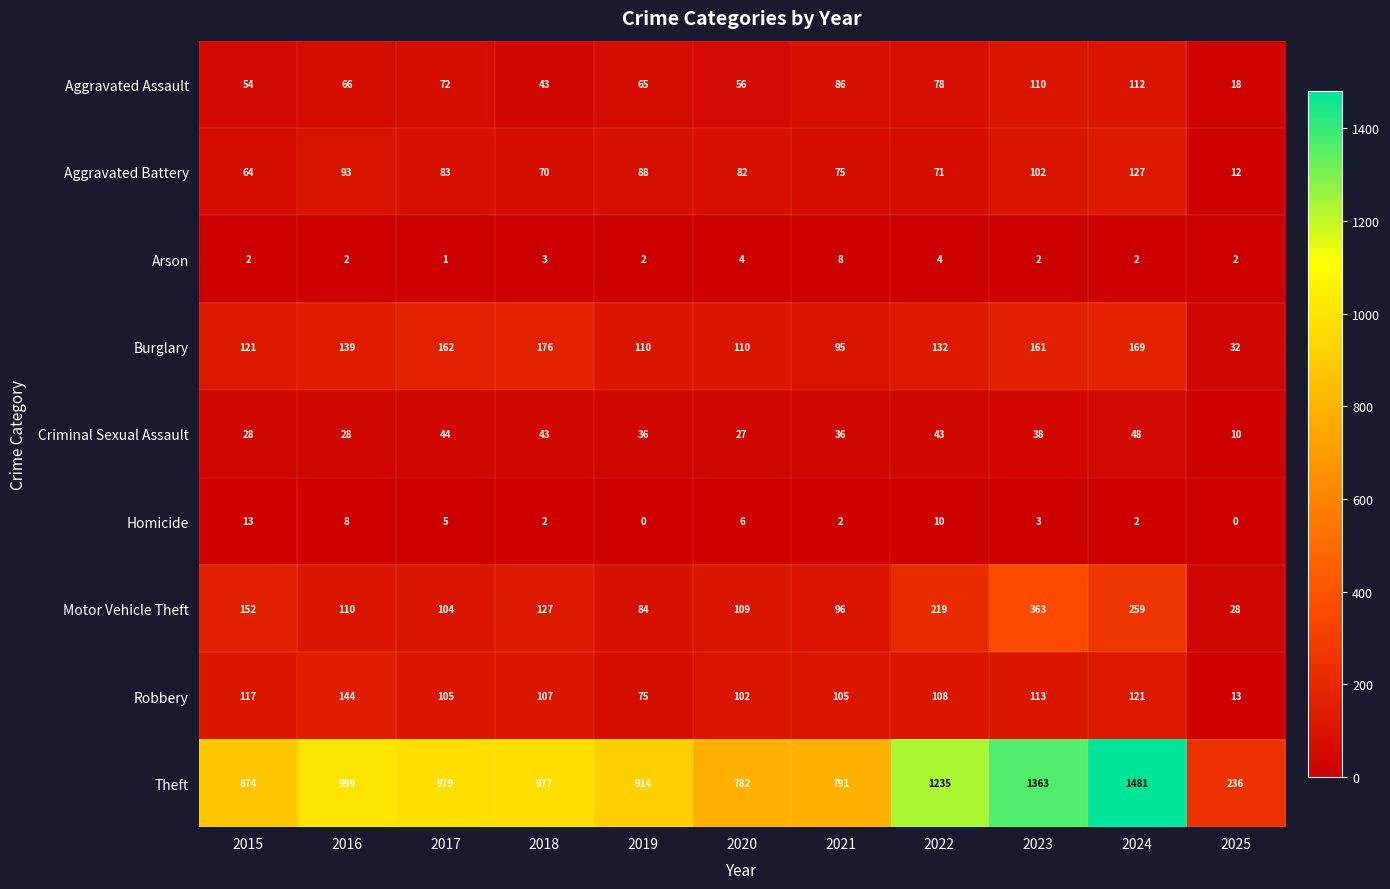

What is the difference between the second highest and minimum values in the Burglary series?

137